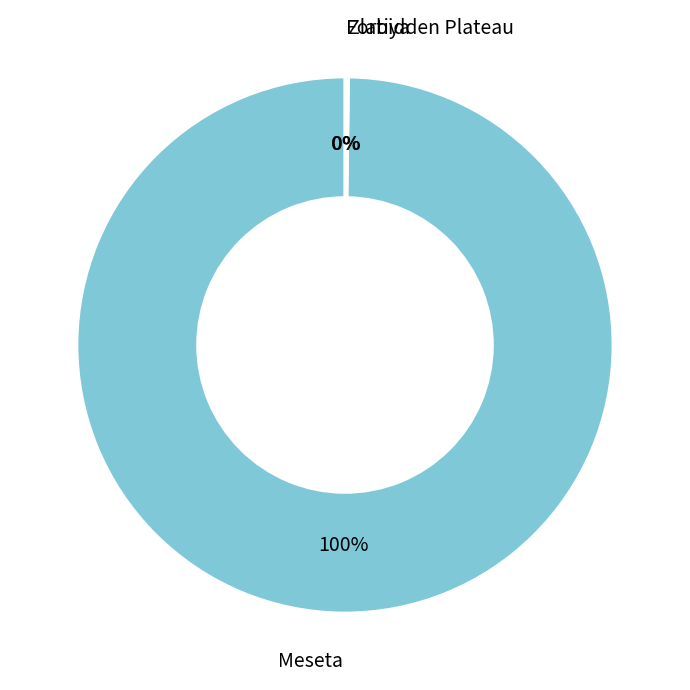

To the nearest percent, what is the average slice percentage?

33%